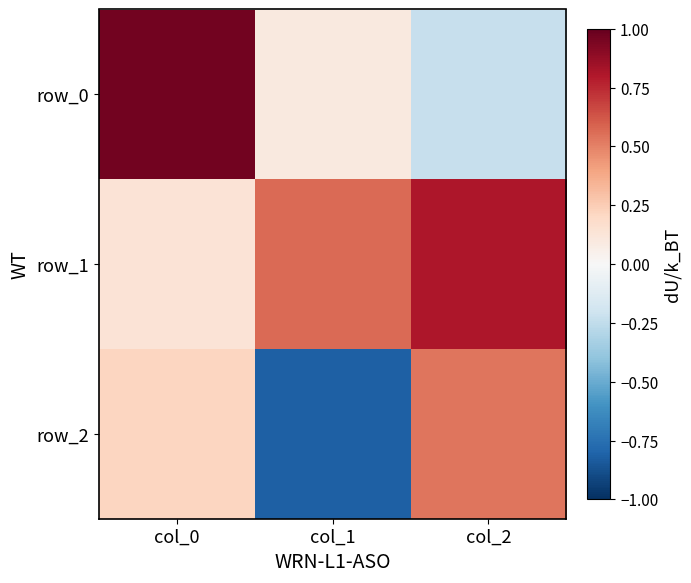

At which label is row_2 closest to 0?

col_0